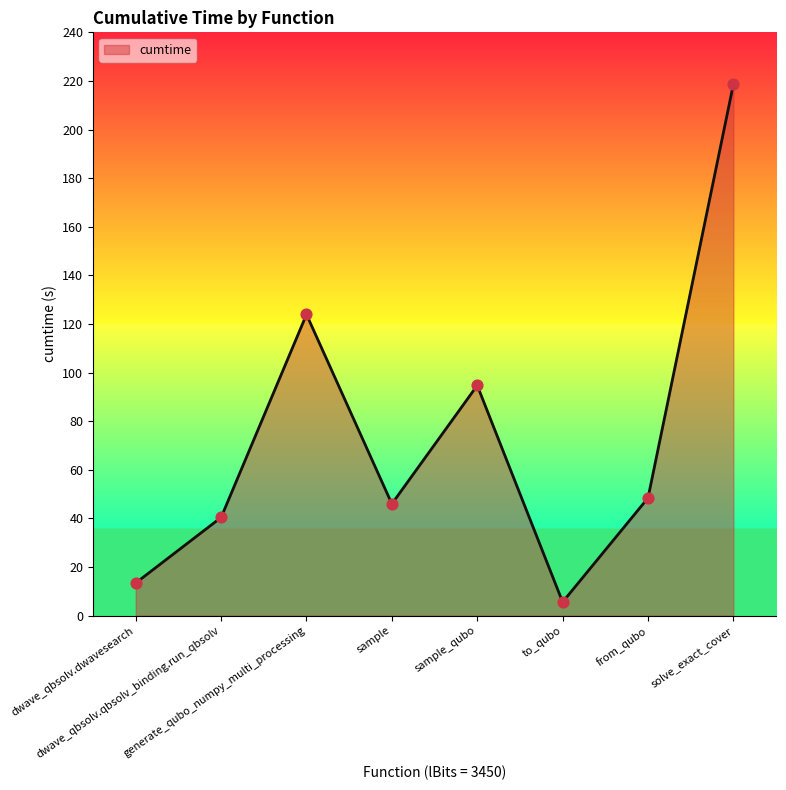

Approximately how many times larger is the value at sample_qubo compared to solve_exact_cover?

0.4